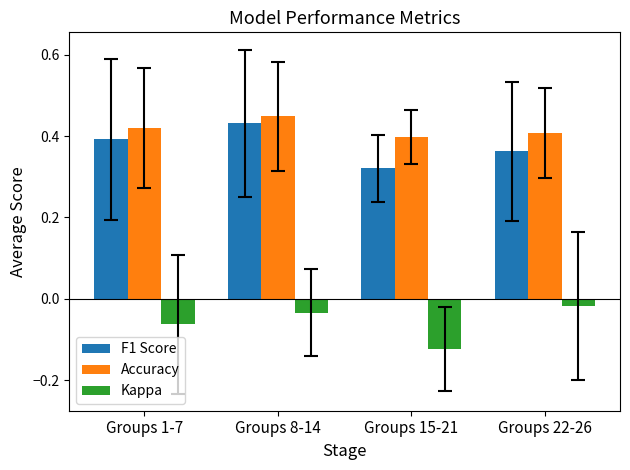

At how many categories does at least one series exceed 0?

4